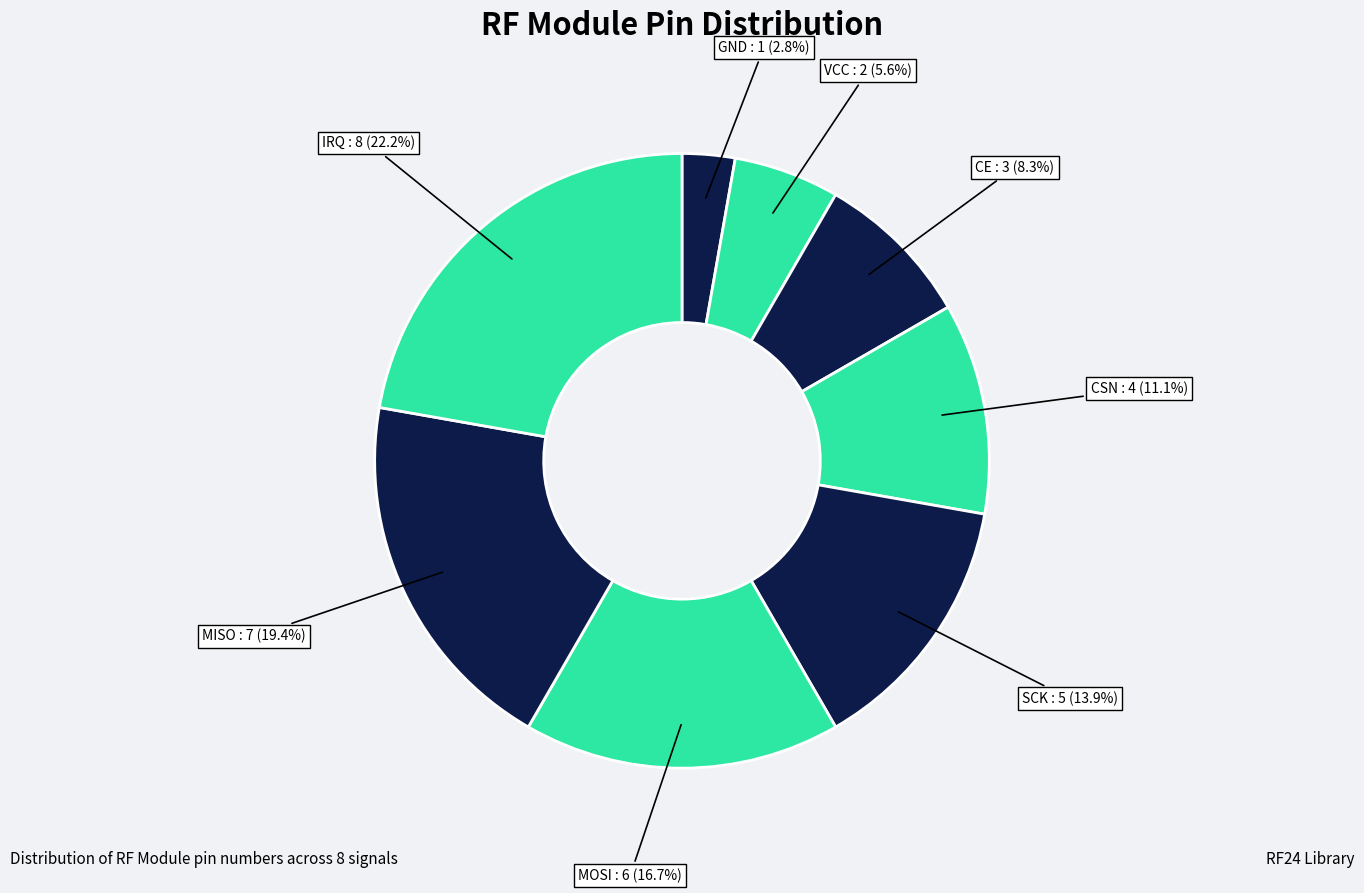

To the nearest percent, what is the average slice percentage?

12%